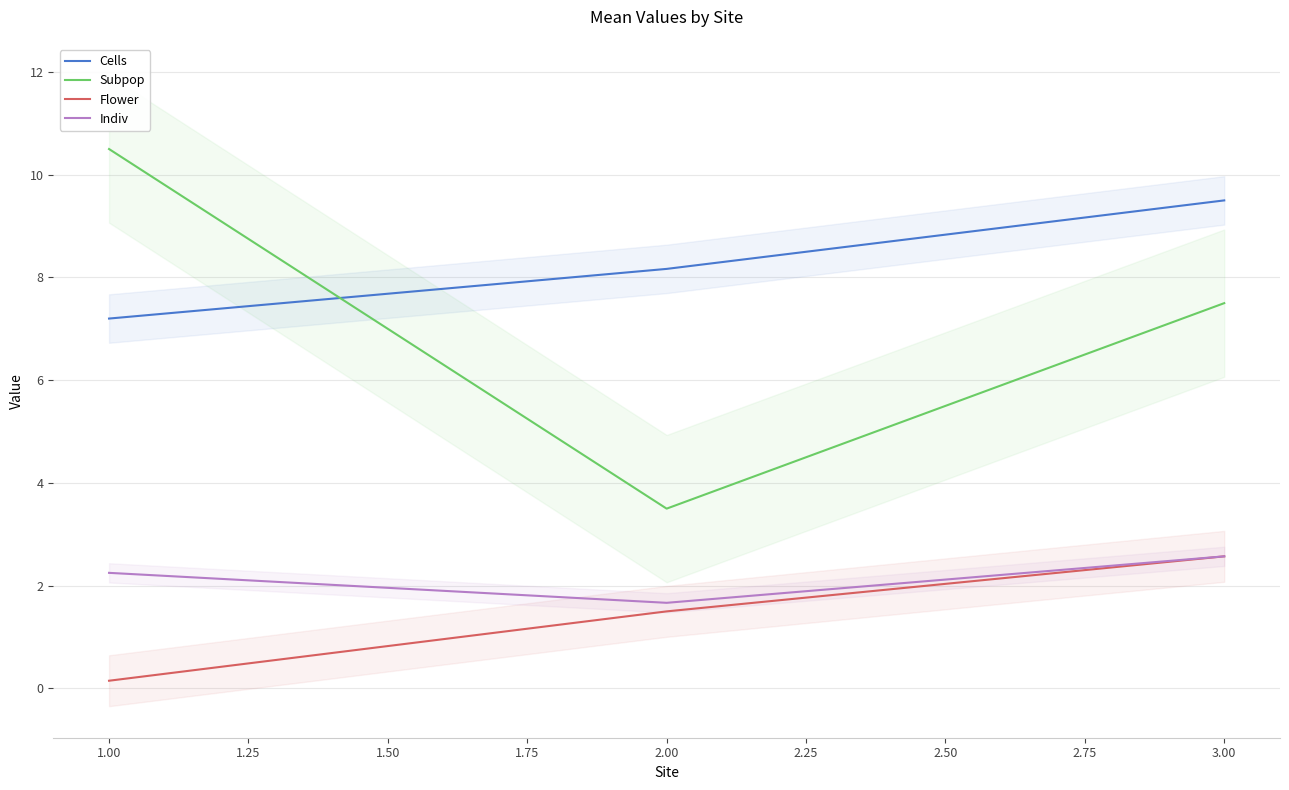

At which label does Flower reach its peak?

3.00